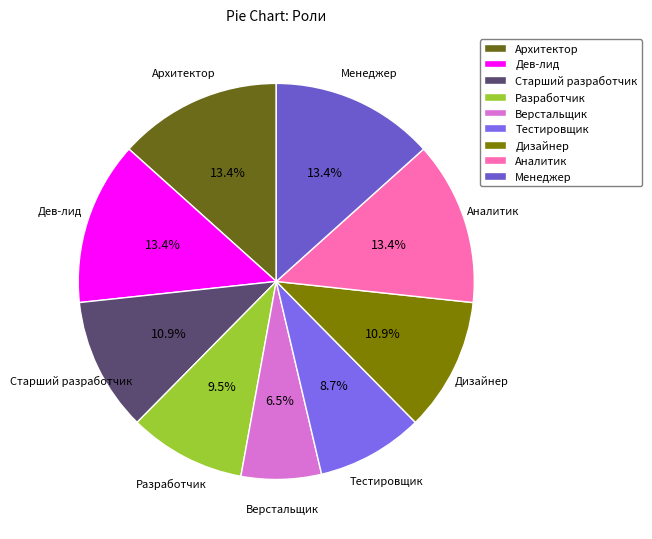

Between Cтарший разработчик and Тестировщик, which is larger?

Cтарший разработчик